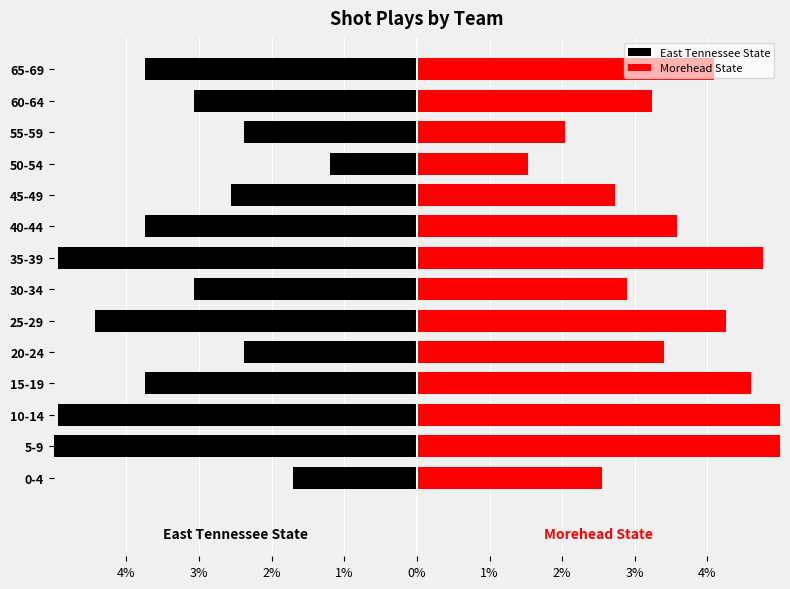

Rank the series by their average value, from lowest to highest.

East Tennessee State, Morehead State